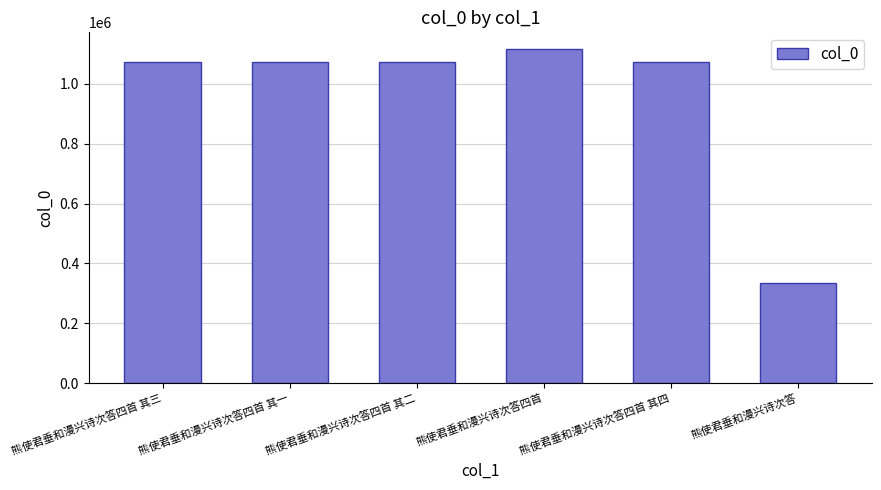

What is the label of the 6th bar from the right?

熊使君垂和漫兴诗次答四首 其三